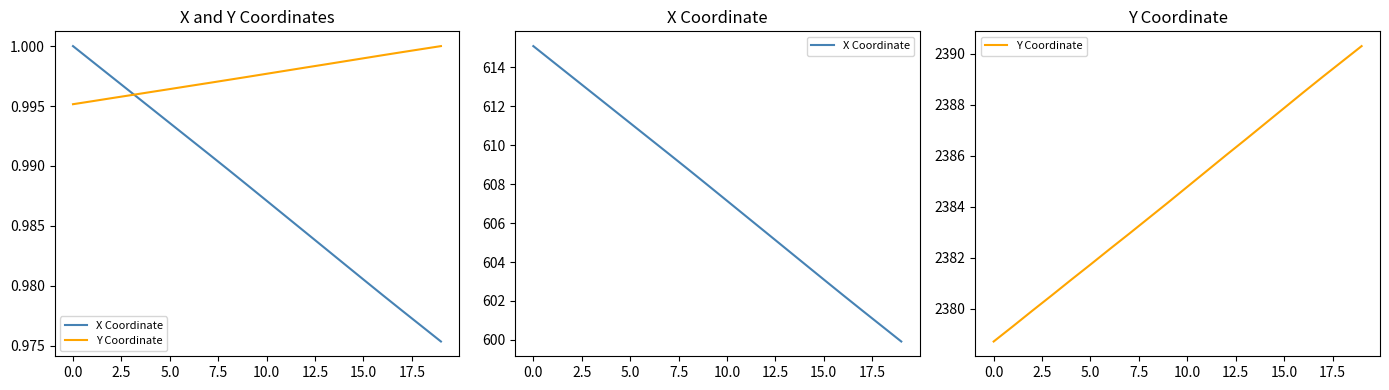

What are all the series names shown in the legend?

X Coordinate, Y Coordinate